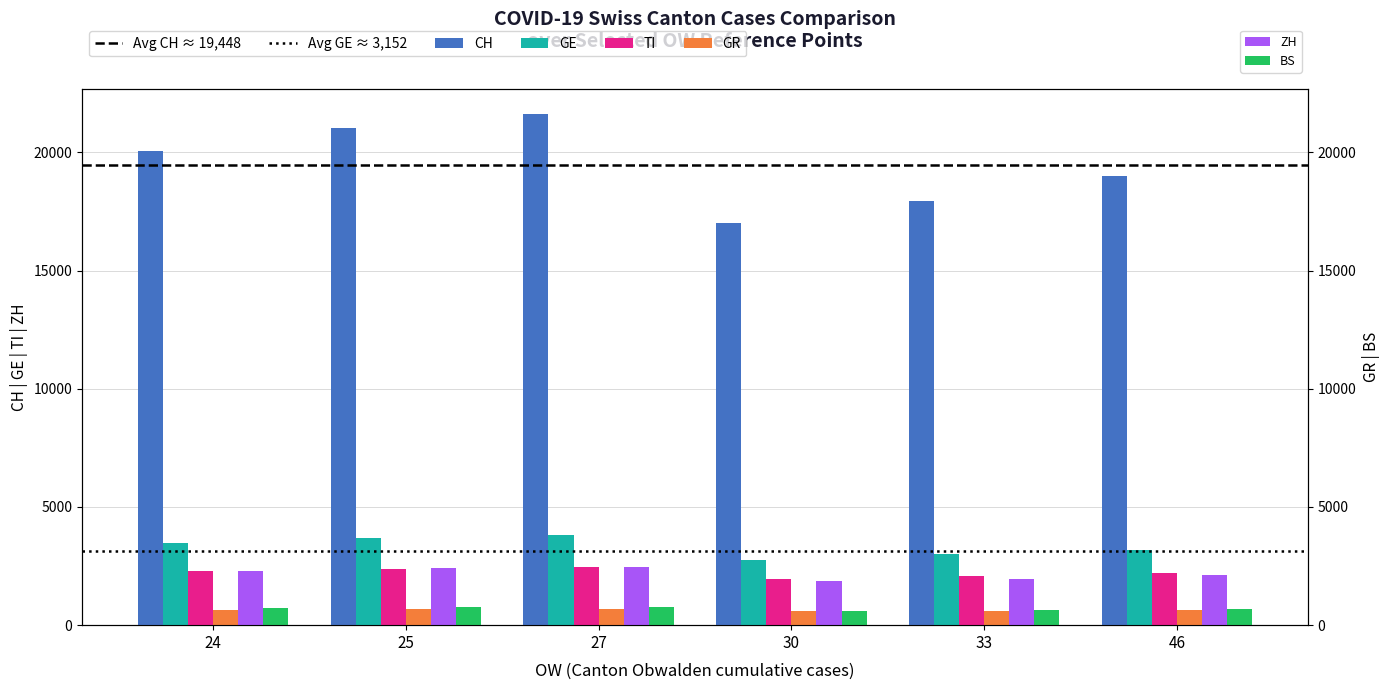

How many values in the BS series are below 714?

3